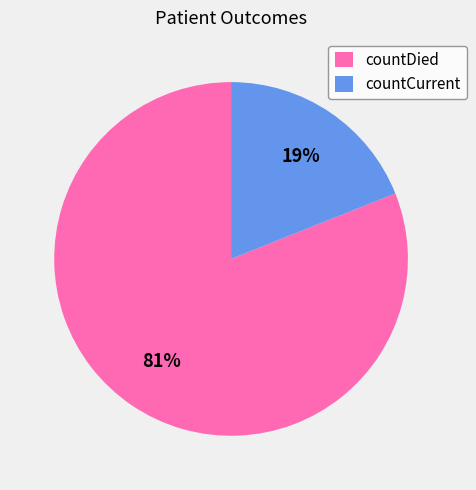

True or false: countCurrent accounts for 11% of the total.

False